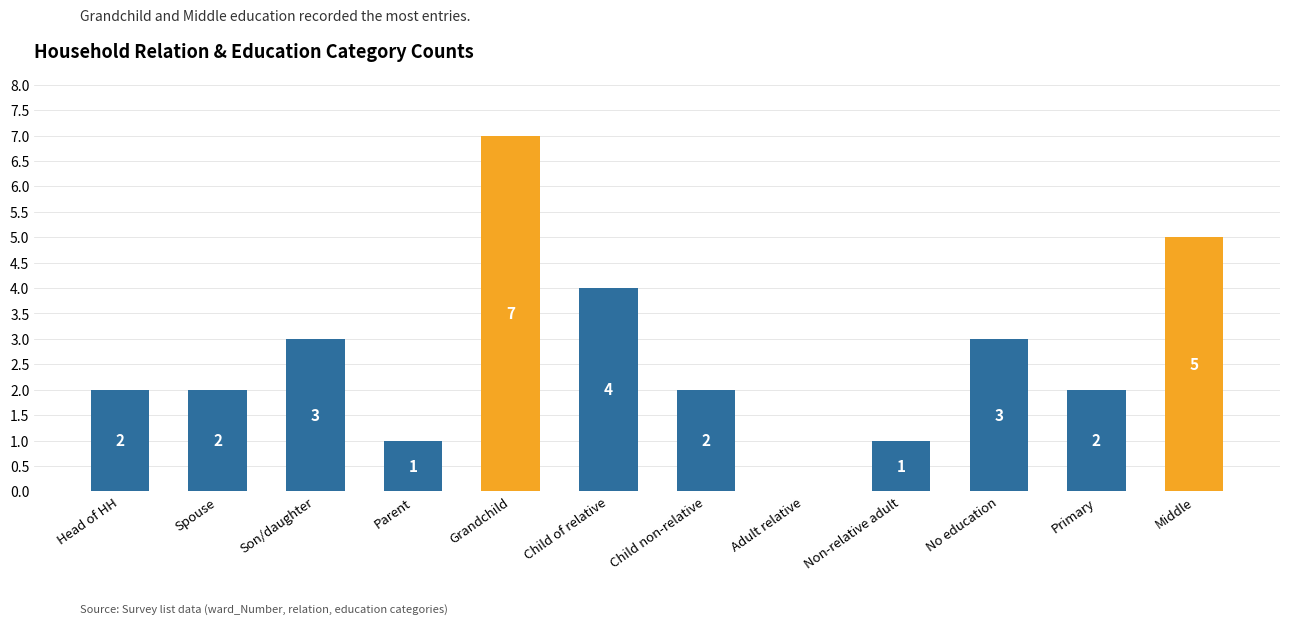

What is the difference between the values at Grandchild and Child non-relative?

5